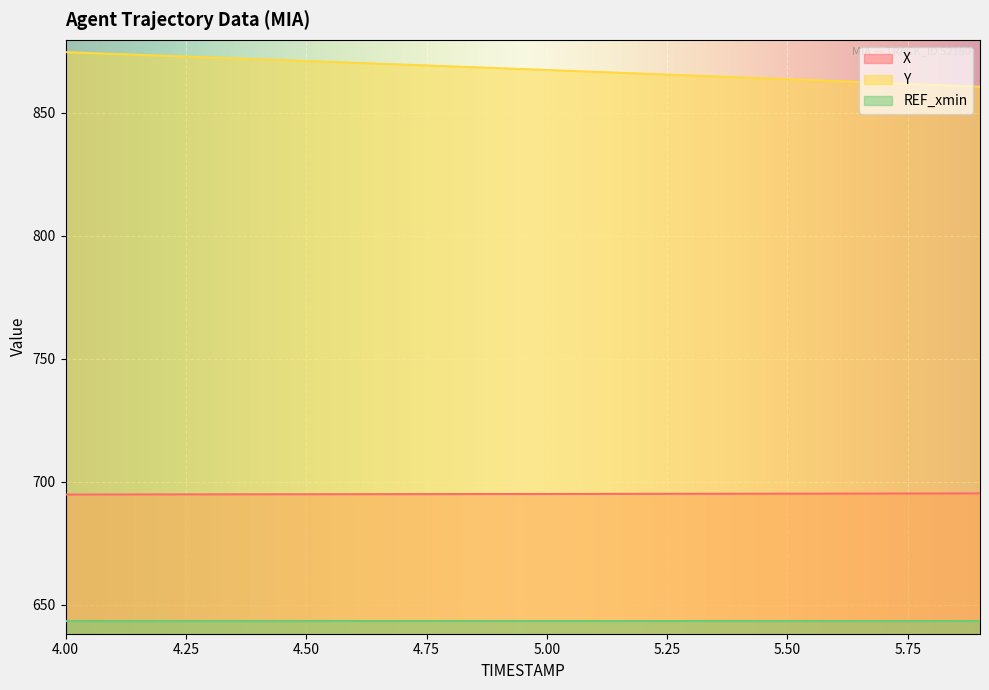

What are all the series names shown in the legend?

X, Y, REF_xmin